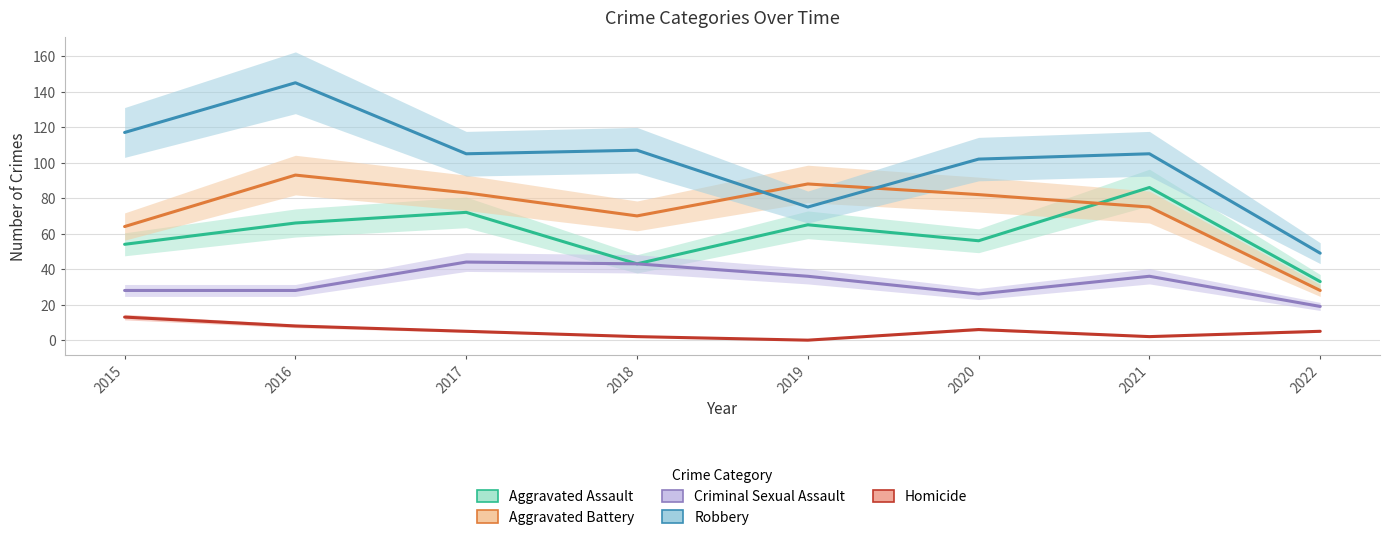

What is the sum of the Criminal Sexual Assault values at 2020 and 2017?

70